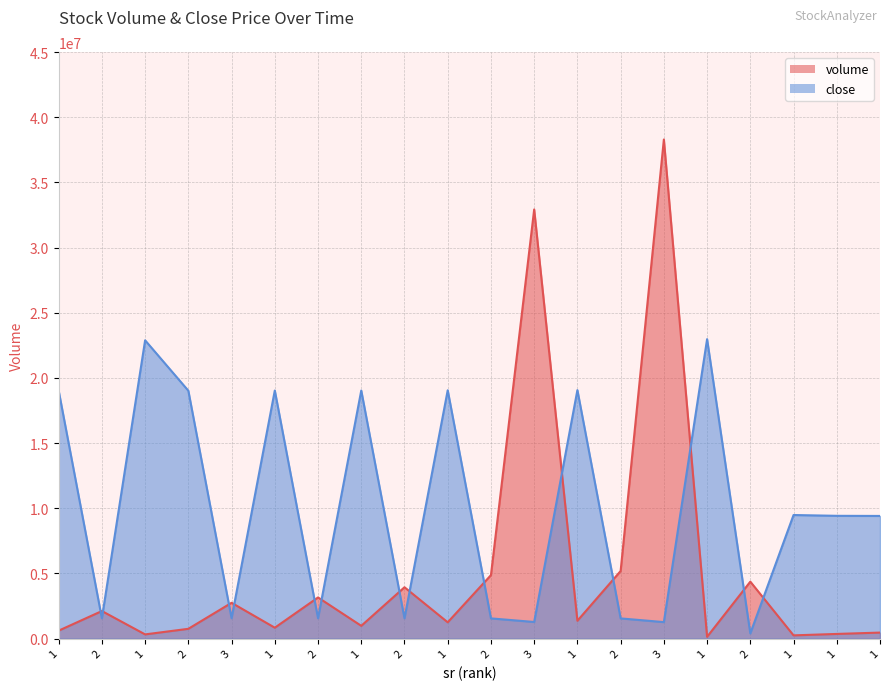

Between 2 and 2, which series saw the biggest shift?

volume